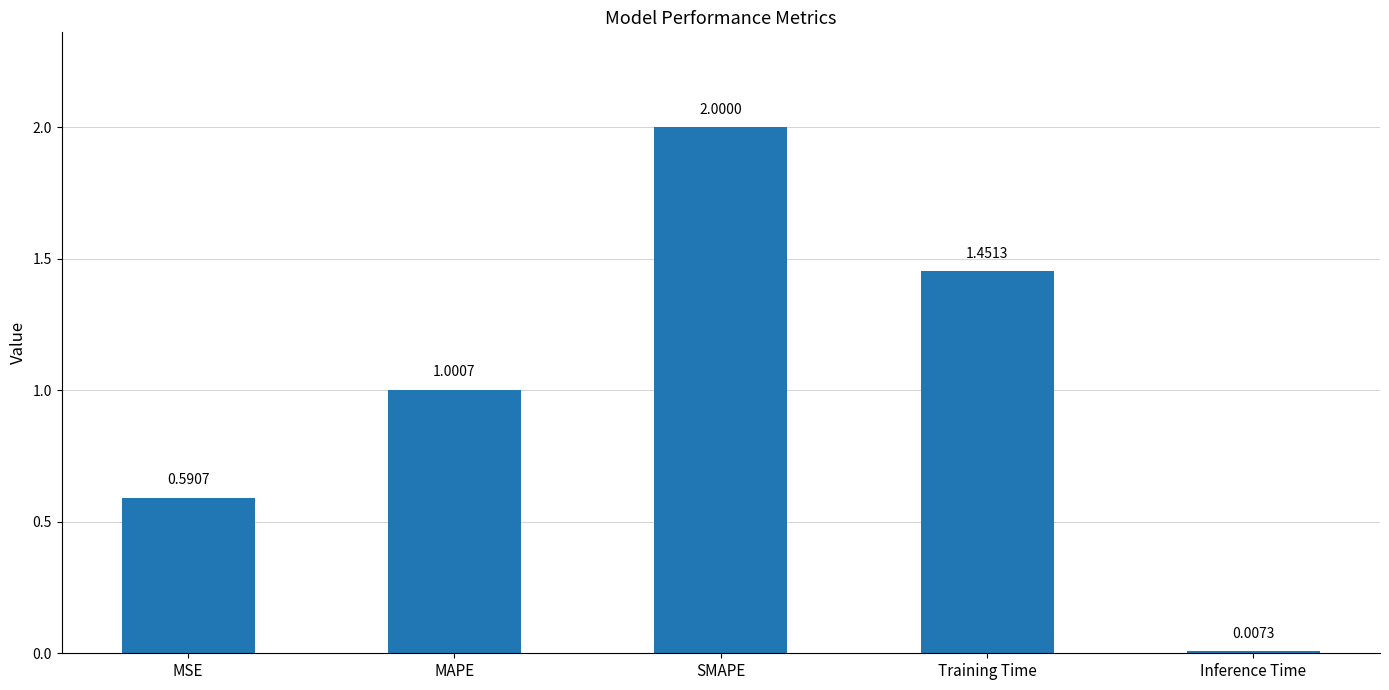

Which label corresponds to the largest value in the chart?

SMAPE